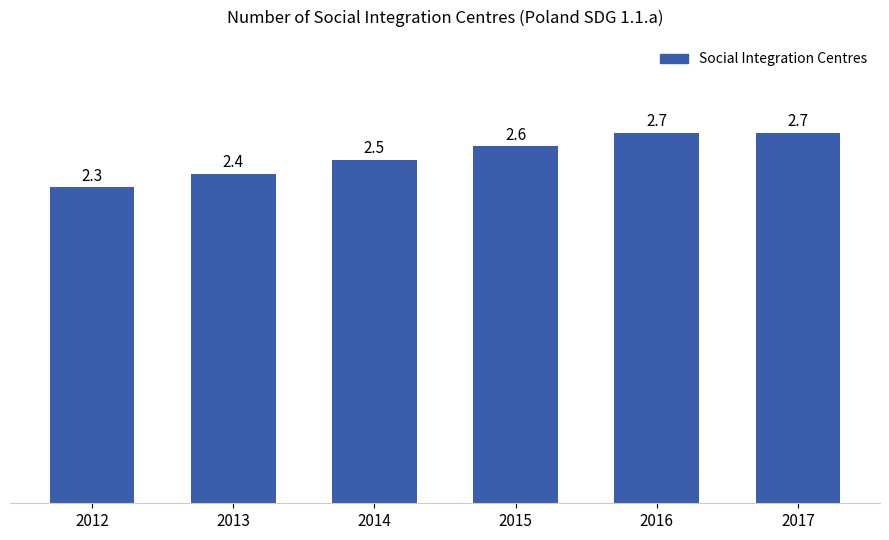

What is the value of the 3rd bar from the left?

2.5